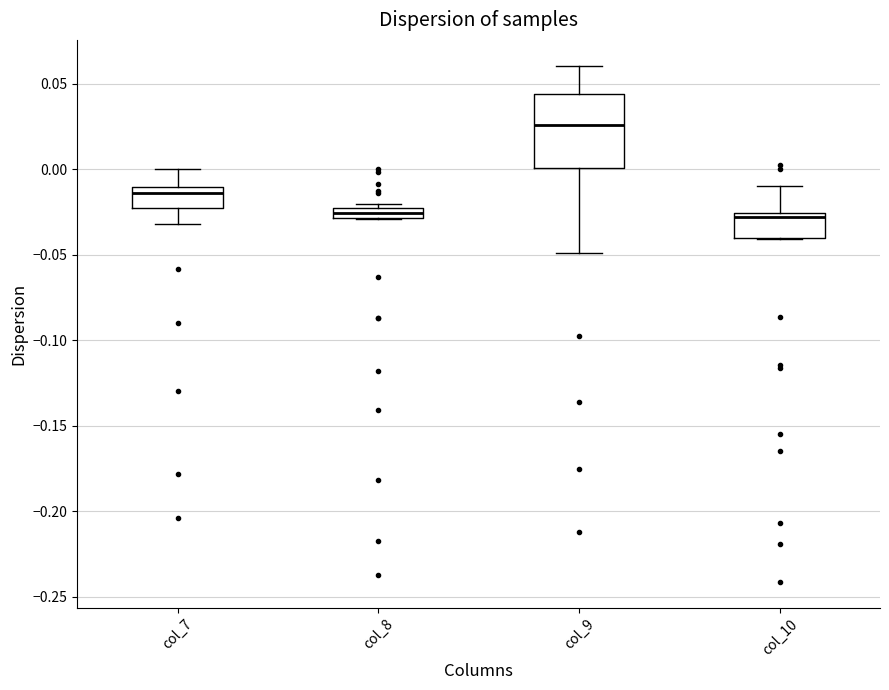

Comparing the boxes themselves (not the whiskers), which one is the tallest?

col_9